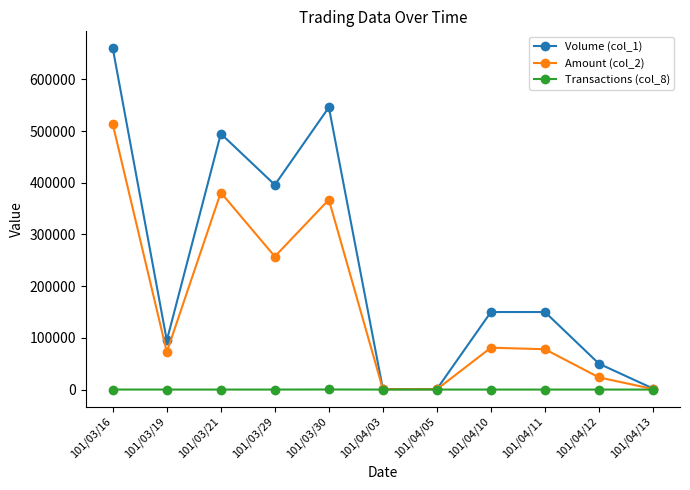

Count the number of categories in the chart.

11